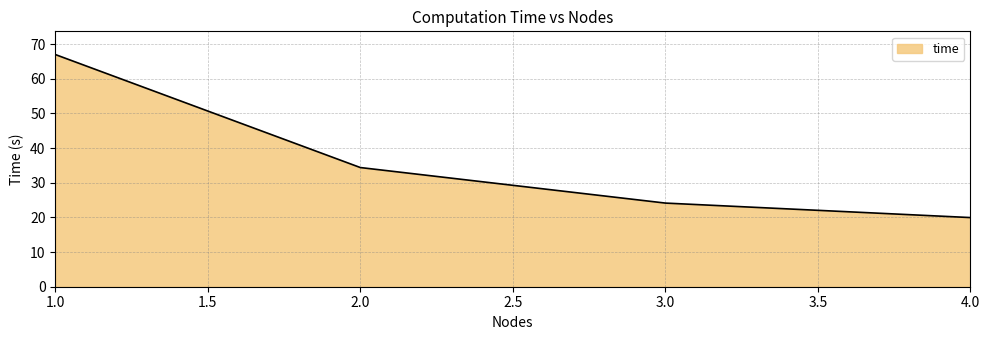

Which label corresponds to the largest value in the chart?

1.0